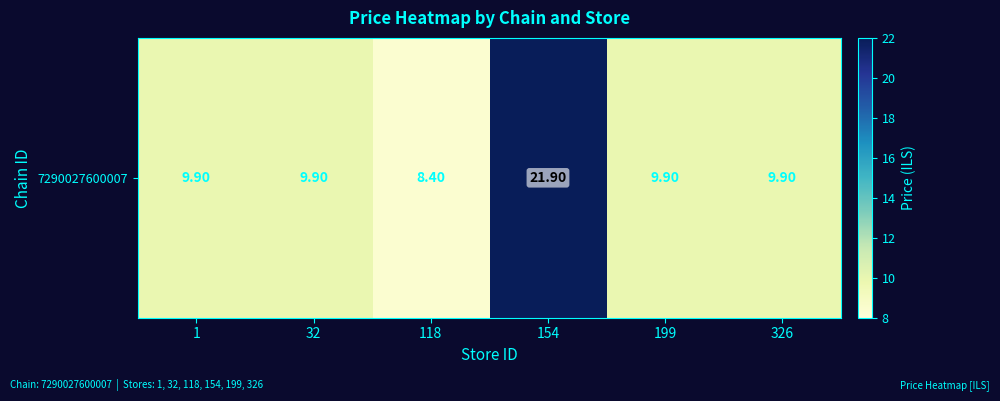

Rank the categories by value from highest to lowest.

154, 1, 32, 199, 326, 118